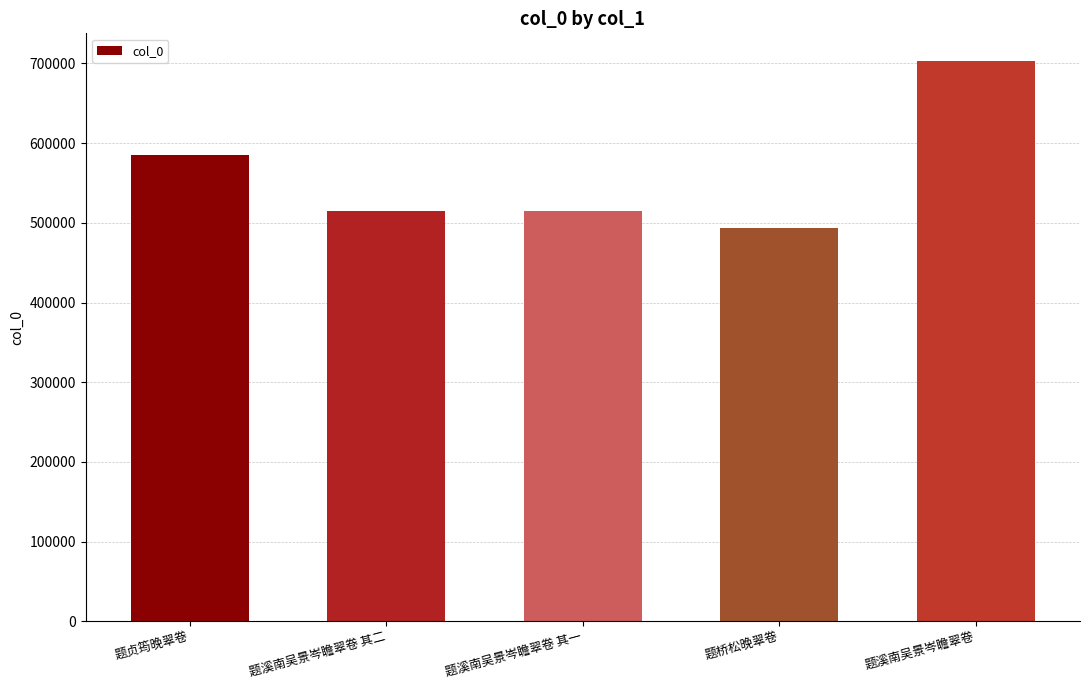

True or false: the data shows 515154 at 题溪南吴景岑瞻翠卷 其一.

True